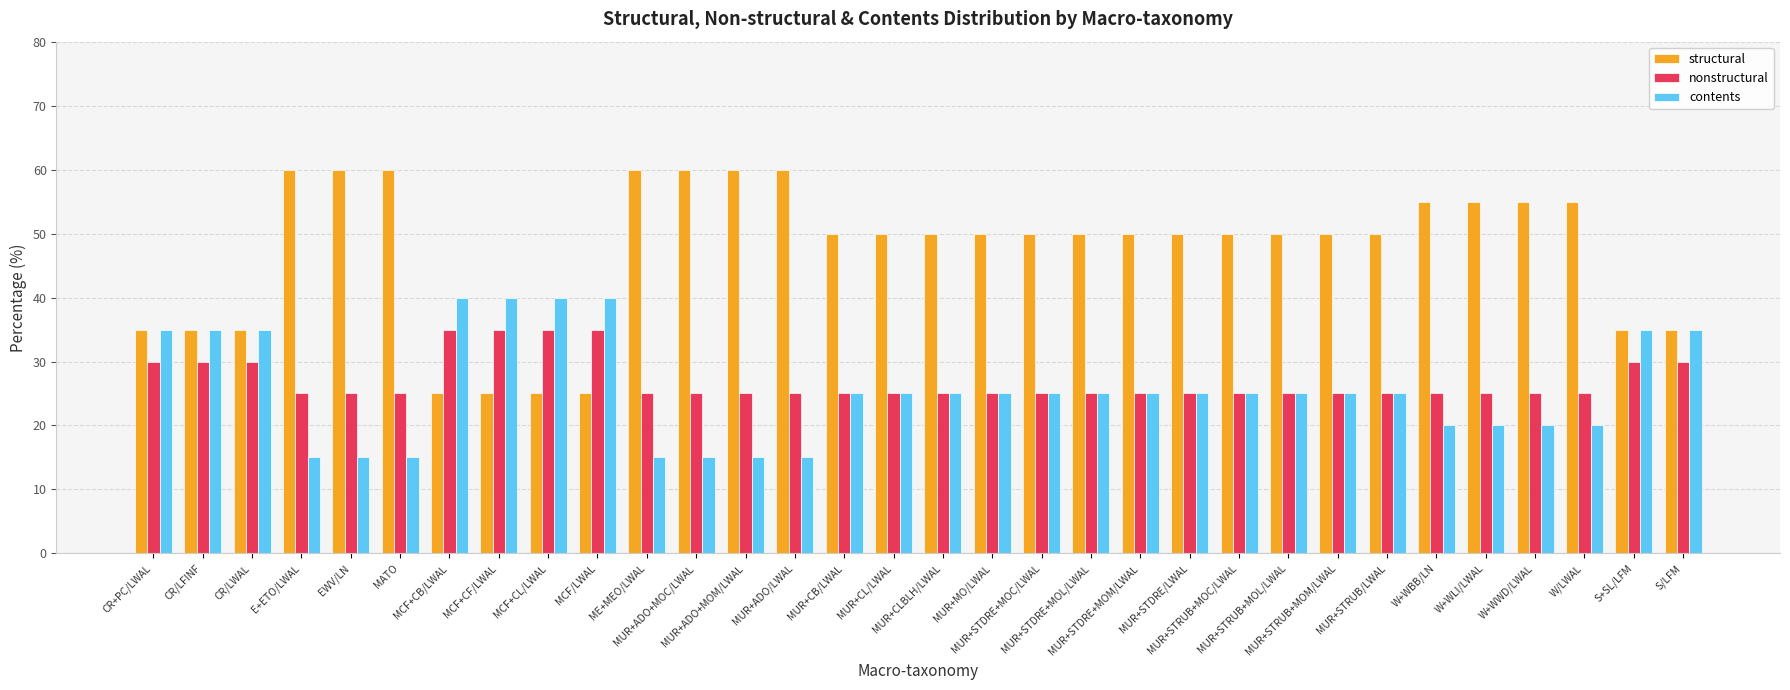

Reading right to left, list all the values displayed in this chart.

structural: S/LFM=35	S+SL/LFM=35	W/LWAL=55	W+WWD/LWAL=55	W+WLI/LWAL=55	W+WBB/LN=55	MUR+STRUB/LWAL=50	MUR+STRUB+MOM/LWAL=50	MUR+STRUB+MOL/LWAL=50	MUR+STRUB+MOC/LWAL=50	MUR+STDRE/LWAL=50	MUR+STDRE+MOM/LWAL=50	MUR+STDRE+MOL/LWAL=50	MUR+STDRE+MOC/LWAL=50	MUR+MO/LWAL=50	MUR+CLBLH/LWAL=50	MUR+CL/LWAL=50	MUR+CB/LWAL=50	MUR+ADO/LWAL=60	MUR+ADO+MOM/LWAL=60	MUR+ADO+MOC/LWAL=60	ME+MEO/LWAL=60	MCF/LWAL=25	MCF+CL/LWAL=25	MCF+CF/LWAL=25	MCF+CB/LWAL=25	MATO=60	EWV/LN=60	E+ETO/LWAL=60	CR/LWAL=35	CR/LFINF=35	CR+PC/LWAL=35
nonstructural: S/LFM=30	S+SL/LFM=30	W/LWAL=25	W+WWD/LWAL=25	W+WLI/LWAL=25	W+WBB/LN=25	MUR+STRUB/LWAL=25	MUR+STRUB+MOM/LWAL=25	MUR+STRUB+MOL/LWAL=25	MUR+STRUB+MOC/LWAL=25	MUR+STDRE/LWAL=25	MUR+STDRE+MOM/LWAL=25	MUR+STDRE+MOL/LWAL=25	MUR+STDRE+MOC/LWAL=25	MUR+MO/LWAL=25	MUR+CLBLH/LWAL=25	MUR+CL/LWAL=25	MUR+CB/LWAL=25	MUR+ADO/LWAL=25	MUR+ADO+MOM/LWAL=25	MUR+ADO+MOC/LWAL=25	ME+MEO/LWAL=25	MCF/LWAL=35	MCF+CL/LWAL=35	MCF+CF/LWAL=35	MCF+CB/LWAL=35	MATO=25	EWV/LN=25	E+ETO/LWAL=25	CR/LWAL=30	CR/LFINF=30	CR+PC/LWAL=30
contents: S/LFM=35	S+SL/LFM=35	W/LWAL=20	W+WWD/LWAL=20	W+WLI/LWAL=20	W+WBB/LN=20	MUR+STRUB/LWAL=25	MUR+STRUB+MOM/LWAL=25	MUR+STRUB+MOL/LWAL=25	MUR+STRUB+MOC/LWAL=25	MUR+STDRE/LWAL=25	MUR+STDRE+MOM/LWAL=25	MUR+STDRE+MOL/LWAL=25	MUR+STDRE+MOC/LWAL=25	MUR+MO/LWAL=25	MUR+CLBLH/LWAL=25	MUR+CL/LWAL=25	MUR+CB/LWAL=25	MUR+ADO/LWAL=15	MUR+ADO+MOM/LWAL=15	MUR+ADO+MOC/LWAL=15	ME+MEO/LWAL=15	MCF/LWAL=40	MCF+CL/LWAL=40	MCF+CF/LWAL=40	MCF+CB/LWAL=40	MATO=15	EWV/LN=15	E+ETO/LWAL=15	CR/LWAL=35	CR/LFINF=35	CR+PC/LWAL=35